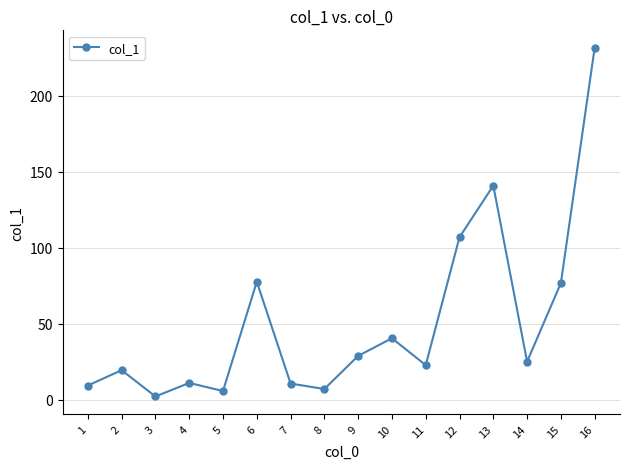

What is the value of the 9th point from the left?

29.0